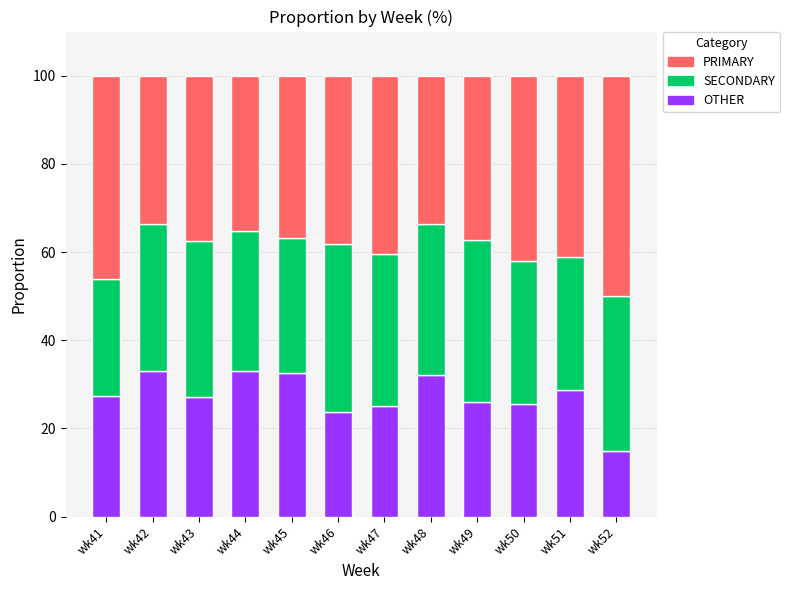

The OTHER series shows 44.8 at wk49. True or false?

False